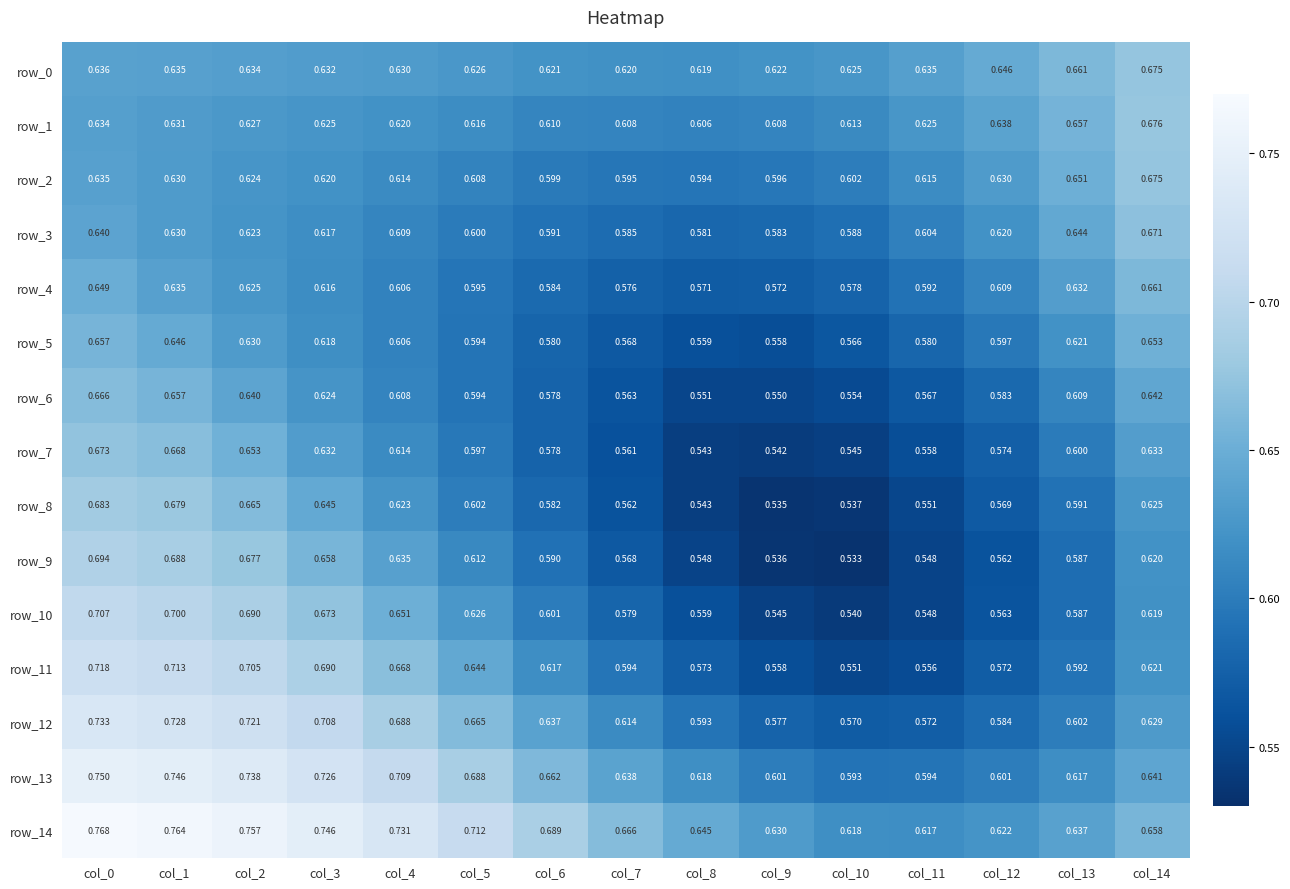

Is the value of row_14 at col_13 greater than the value of row_8 at col_5?

Yes